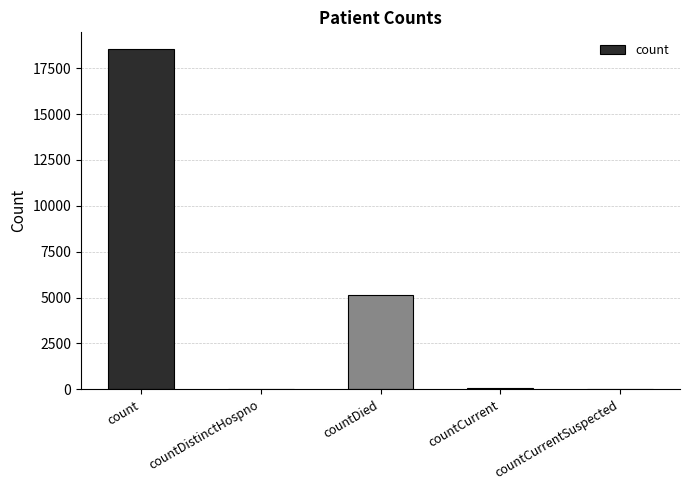

Where does the data first go above 56?

count